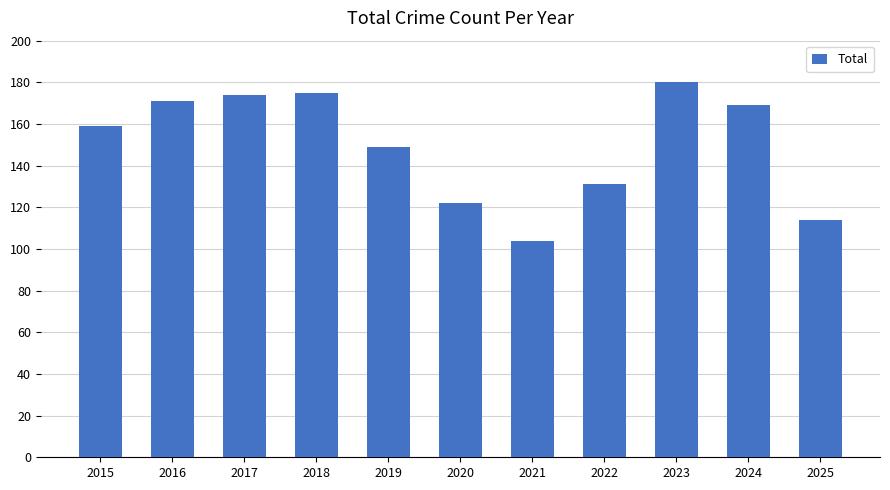

What is the value of the 4th bar from the left?

175